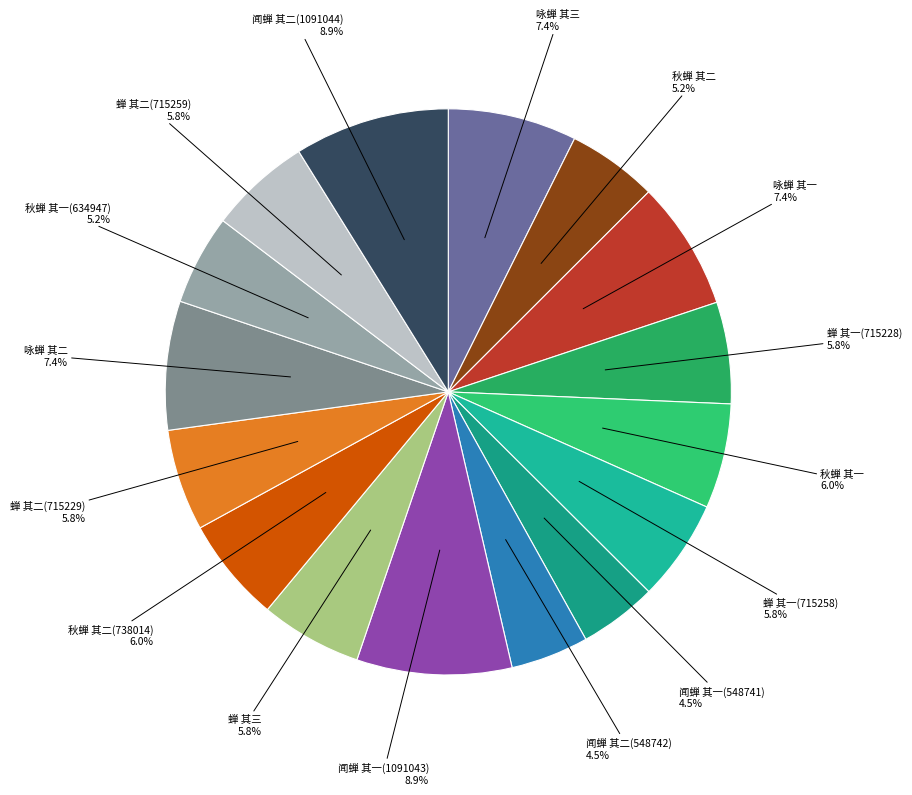

How many slices are in this pie chart?

16